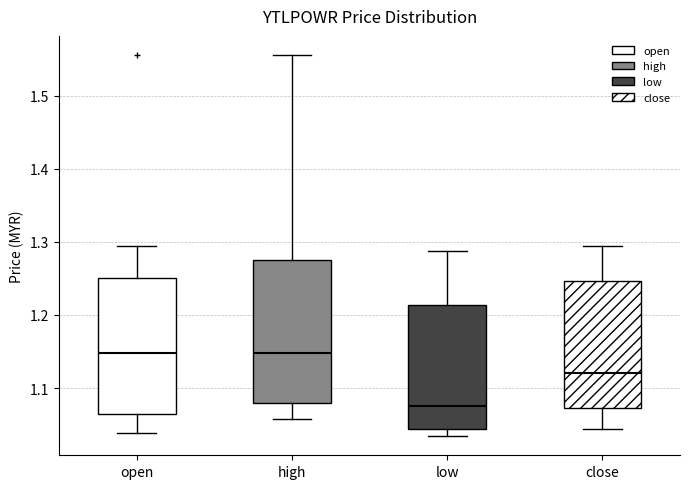

Comparing the boxes themselves (not the whiskers), which one is the tallest?

high